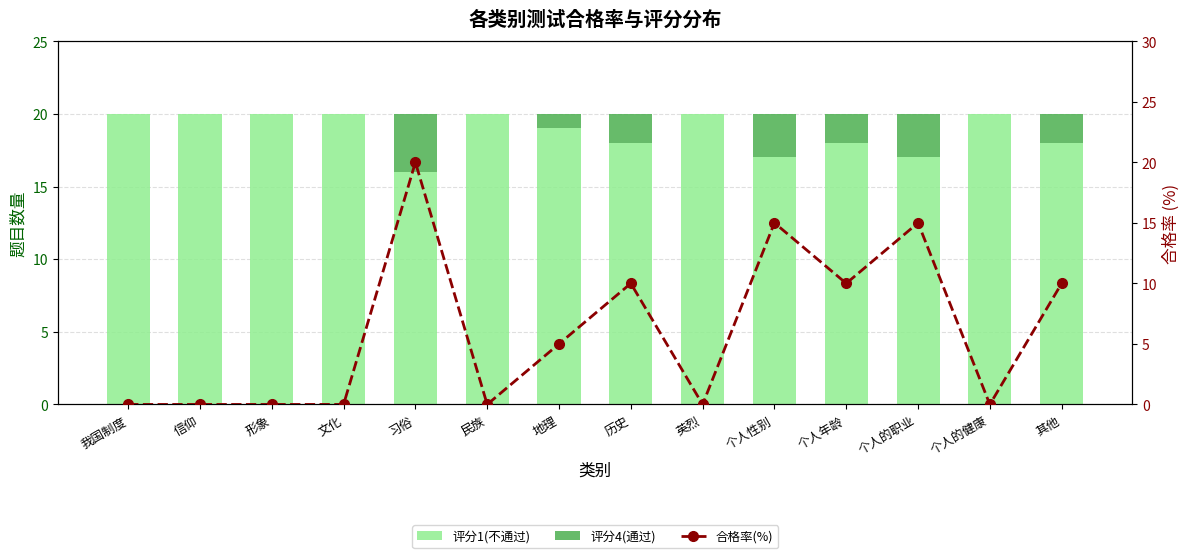

Reading left to right, what are all the values shown in this chart?

评分1(不通过): 20	20	20	20	16	20	19	18	20	17	18	17	20	18
评分4(通过): 0	0	0	0	4	0	1	2	0	3	2	3	0	2
合格率(%): 0	0	0	0	20	0	5	10	0	15	10	15	0	10